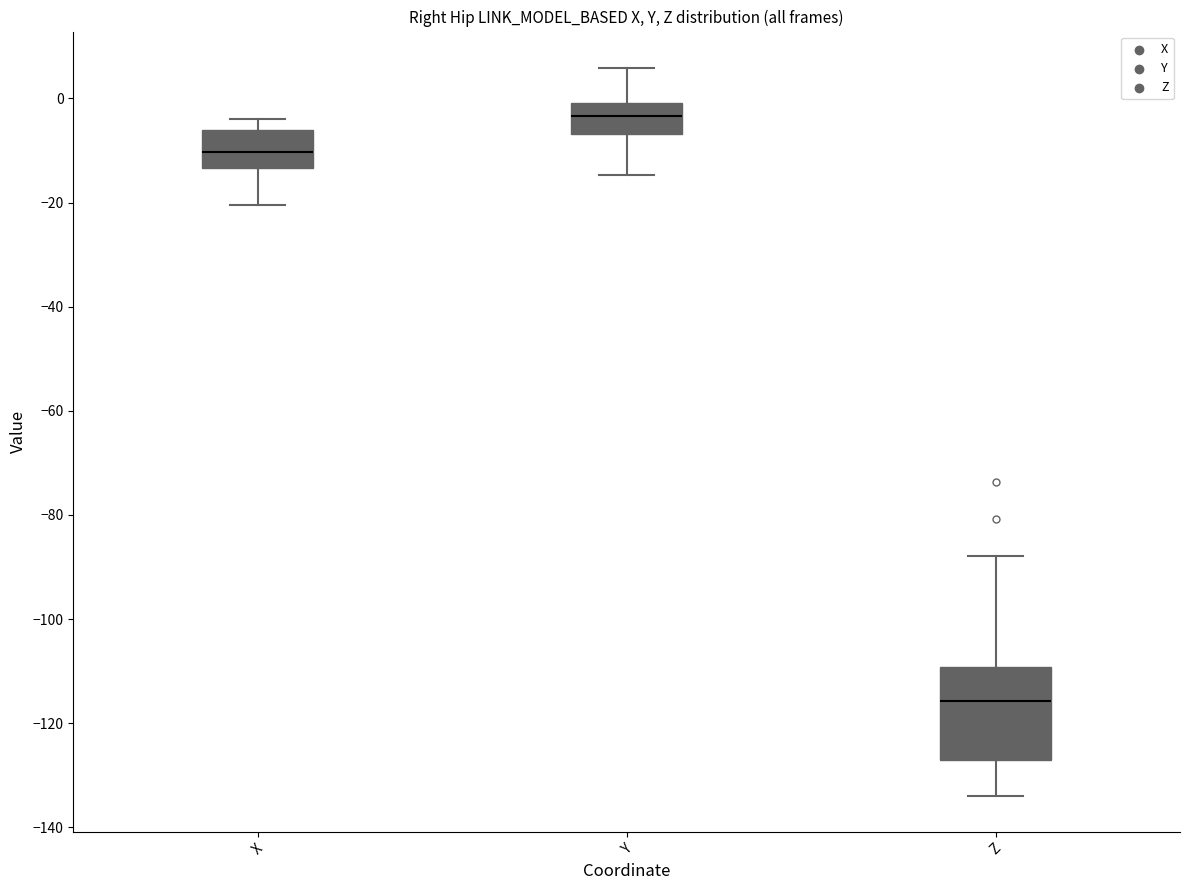

Where is the lower edge of the box for X on the y-axis? The values are not printed on the chart, so give them approximately, as read against the axis.

-14